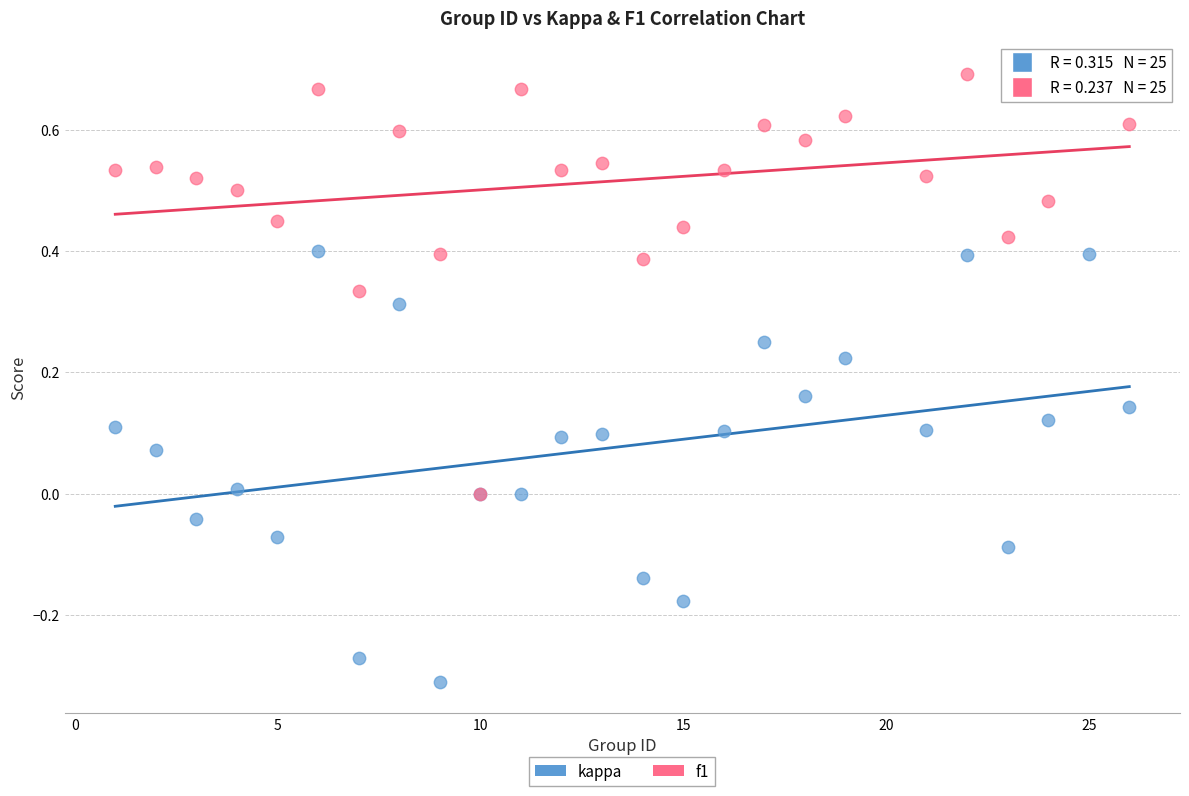

What are all the series names shown in the legend?

kappa, f1